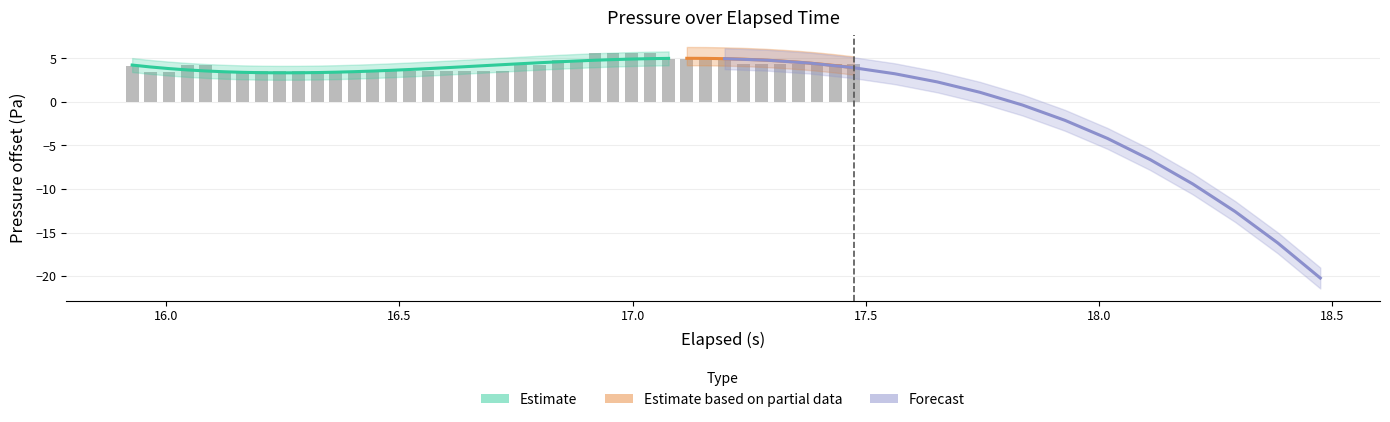

Reading right to left, list all the values displayed in this chart.

4.3	4.3	4.3	4.3	4.3	4.3	4.3	5.0	5.0	5.0	5.0	5.7	5.7	5.7	5.7	4.9	4.9	4.2	4.2	3.5	3.5	3.5	3.5	3.5	3.5	3.5	3.5	3.5	3.5	3.5	3.5	3.5	3.5	3.5	3.5	4.2	4.2	3.4	3.4	4.1